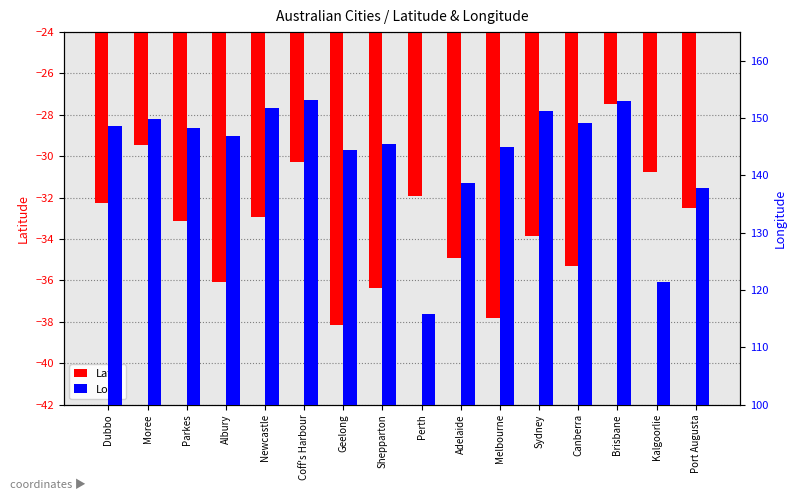

What is the value of the Lat bar at the 1st from the left?

-32.2